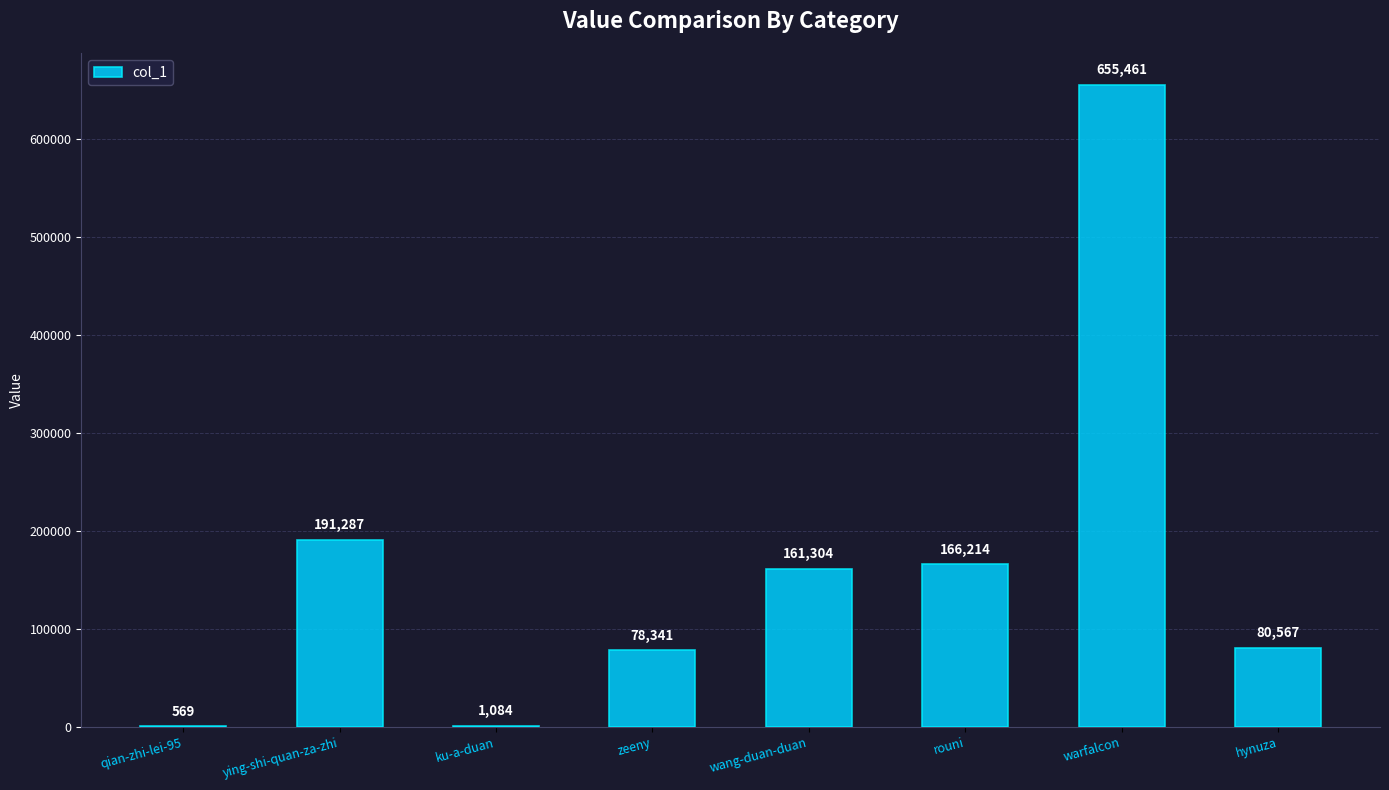

What is the greatest value displayed?

655461